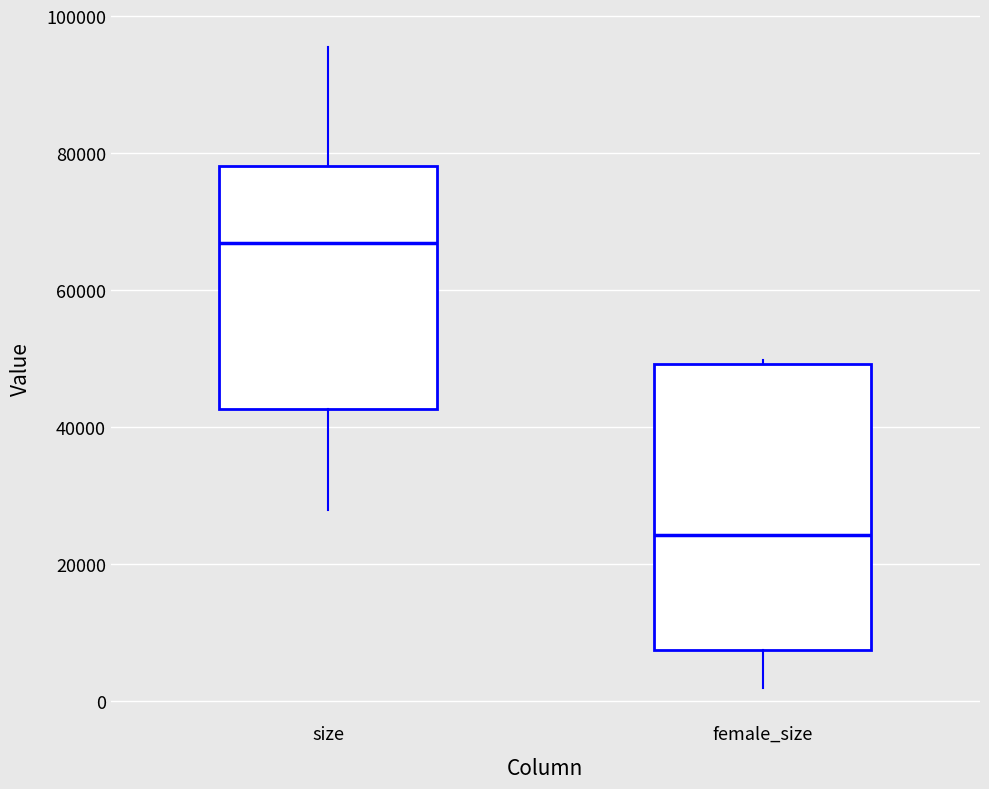

Which box is the tallest, from its lower edge to its upper edge?

female_size